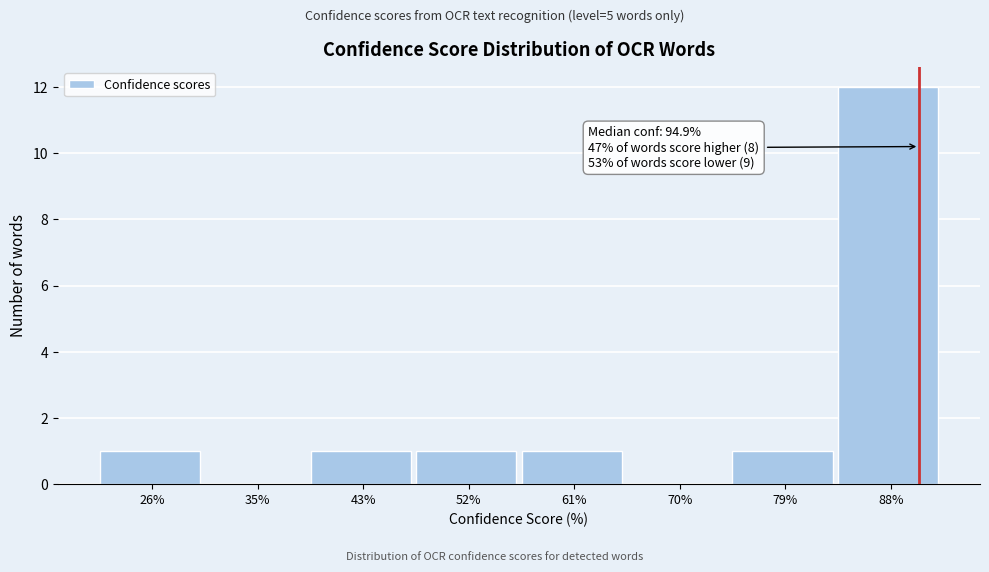

Reading right to left, transcribe all the data shown in this chart.

88%=12	79%=1	70%=0	61%=1	52%=1	43%=1	35%=0	26%=1